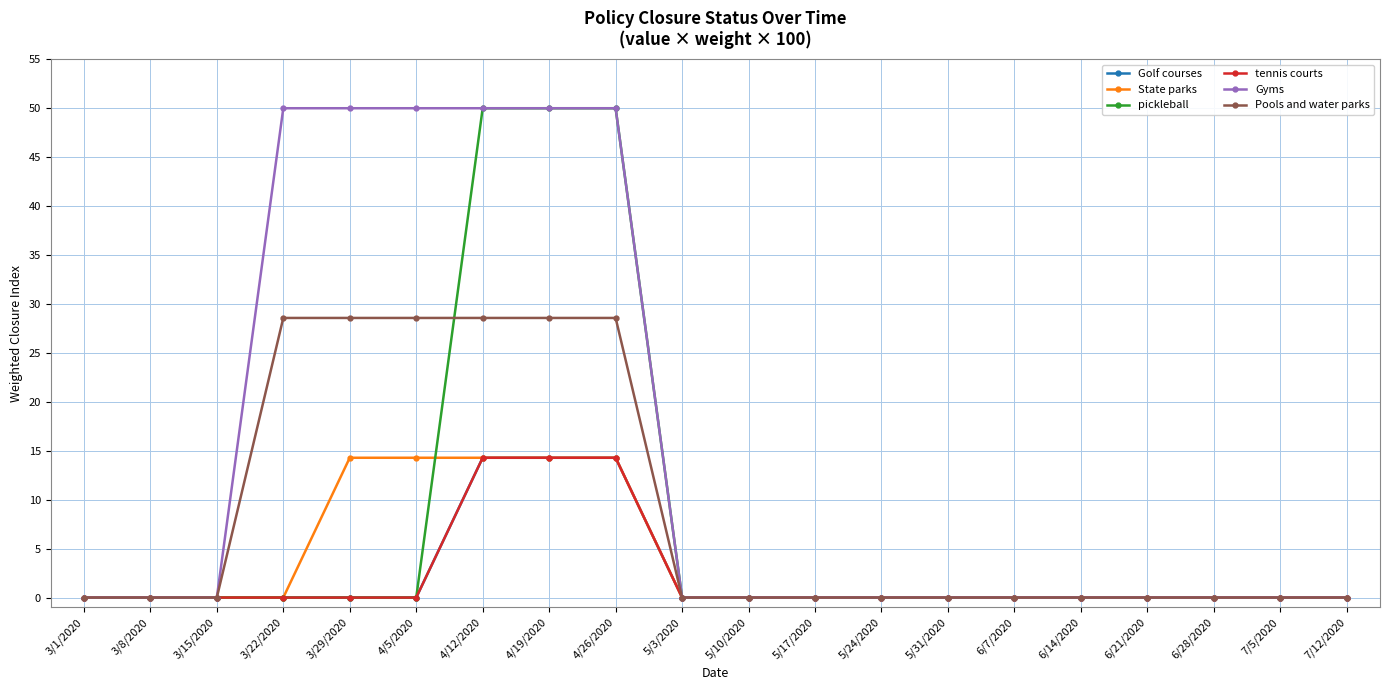

True or false: pickleball and Pools and water parks cross at least once.

True